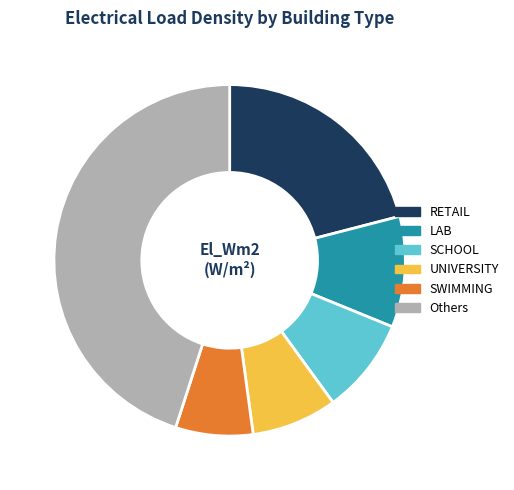

The Others slice represents 36% of the pie. True or false?

False